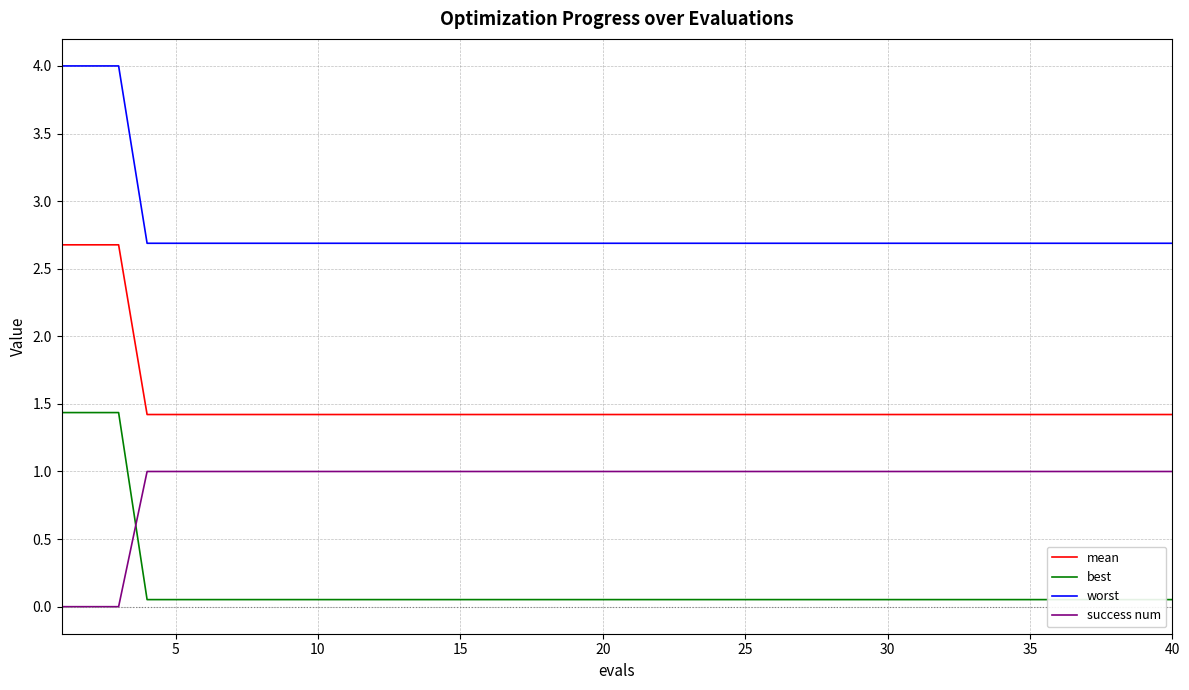

List the series in order of their peak value, lowest first.

success num, best, mean, worst